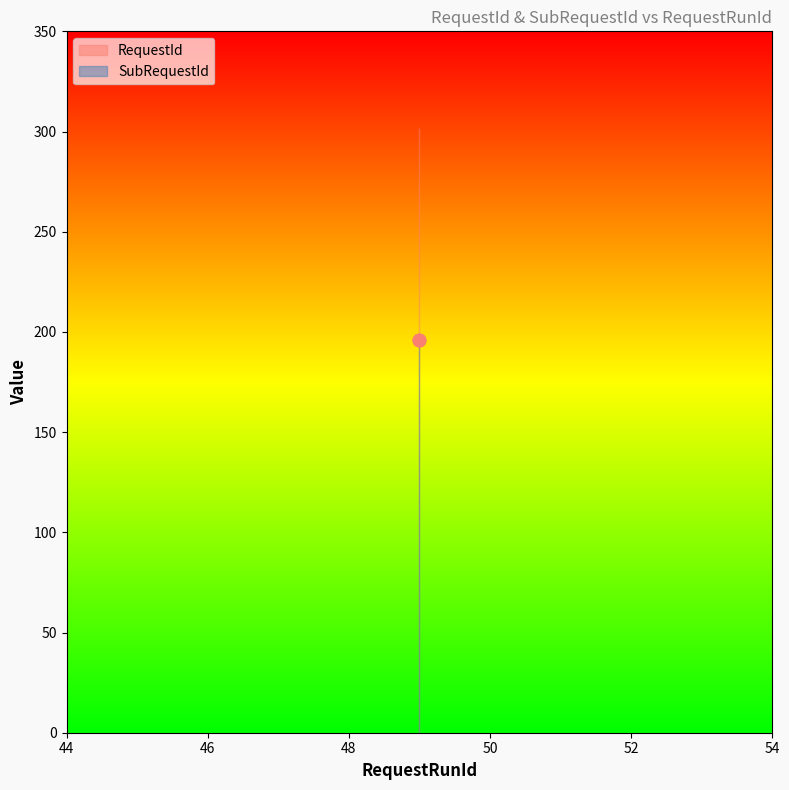

At which category is the sum across all series the highest?

49